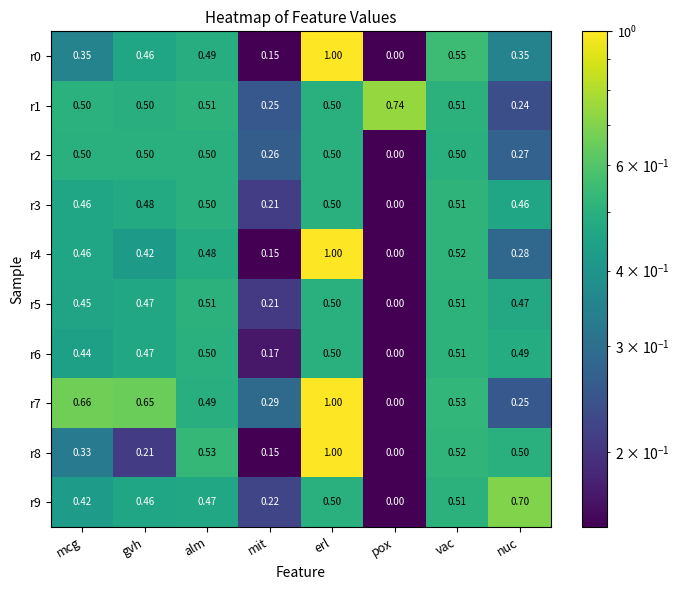

What is the total value across all series at nuc?

4.0